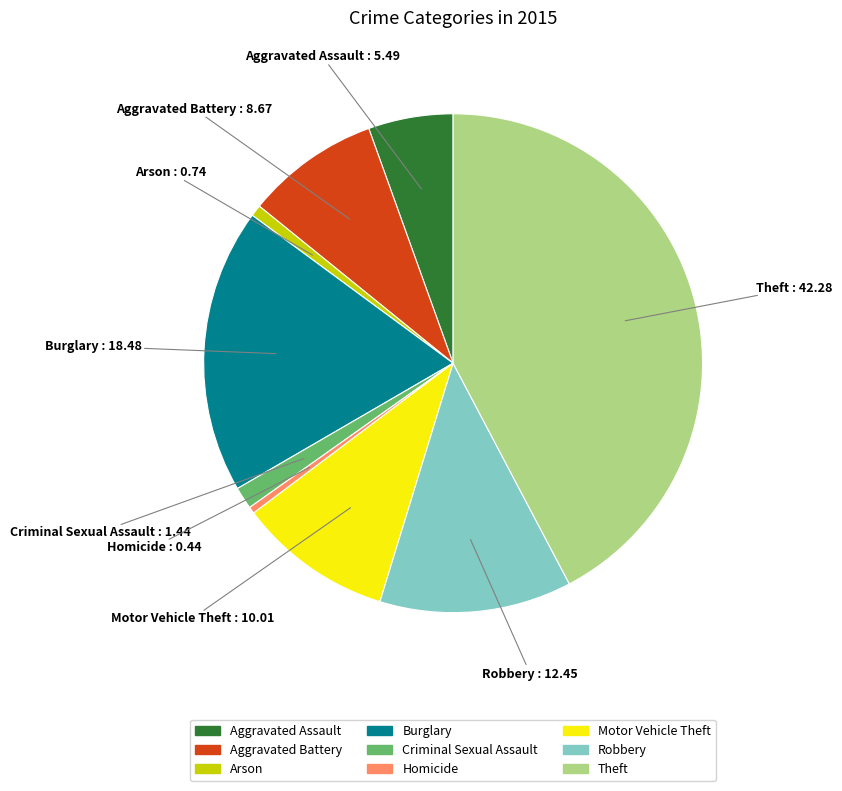

Which category has the biggest portion of the pie?

Theft